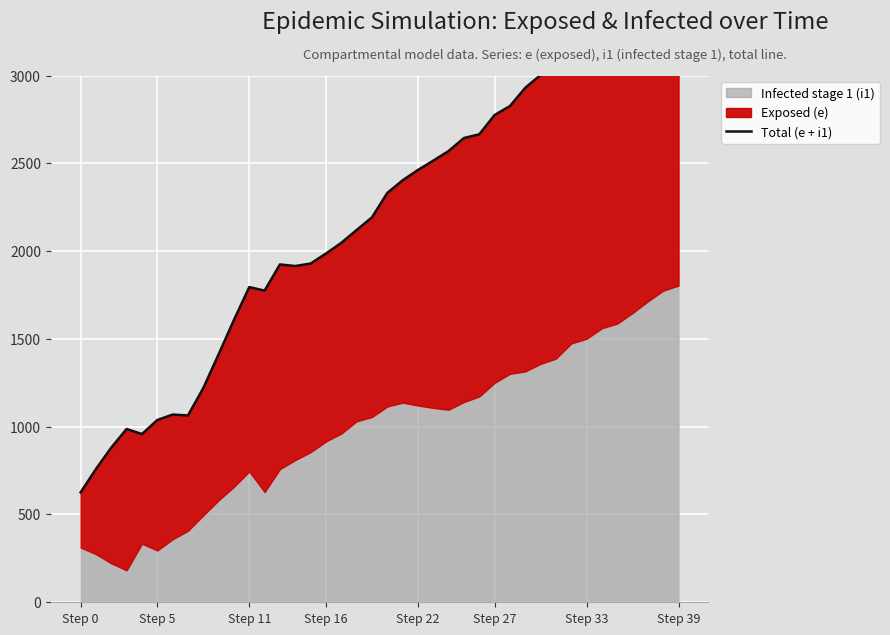

What is the ratio of the value at Step 16 to the value at Step 5?

1.3